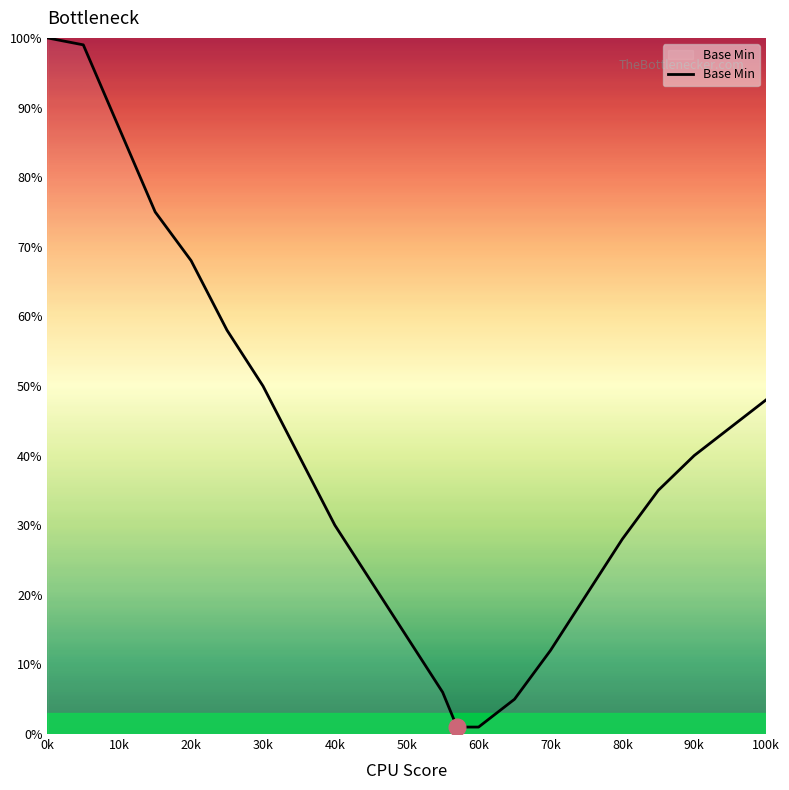

Reading left to right, what are all the values shown in this chart?

100	99	87	75	68	58	50	40	30	22	14	6	1	1	5	12	20	28	35	40	44	48